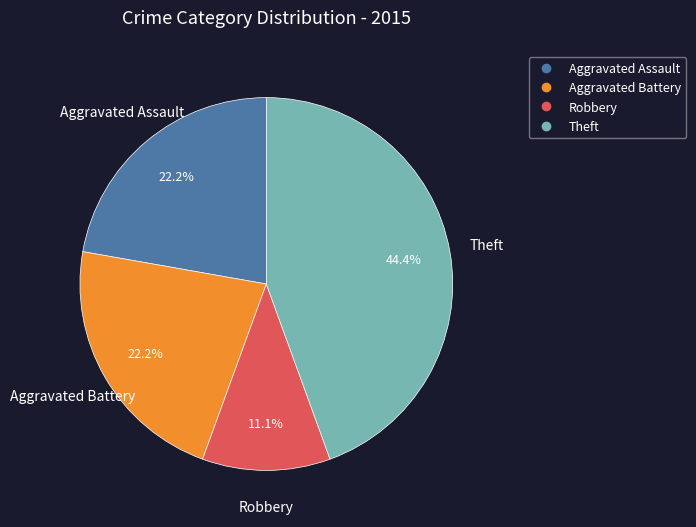

How many segments does this pie chart have?

4